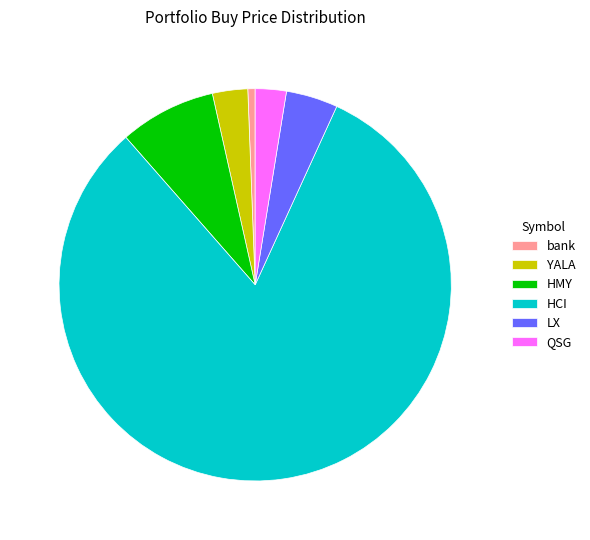

Is it true that HCI is 89% of the pie?

False